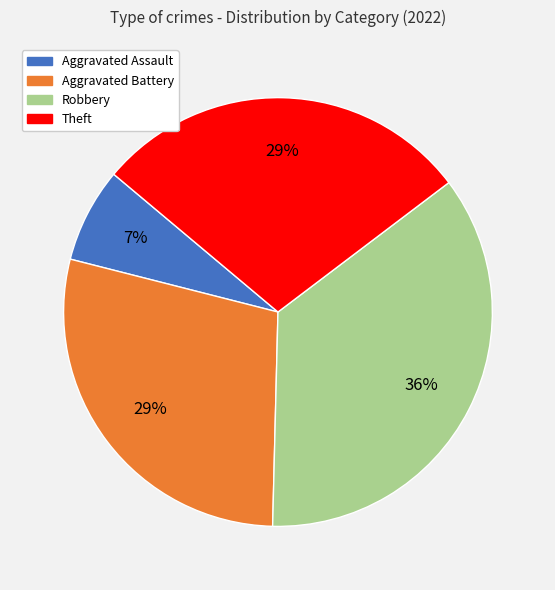

To the nearest percent, what is the difference between the largest and smallest slice percentages?

29%